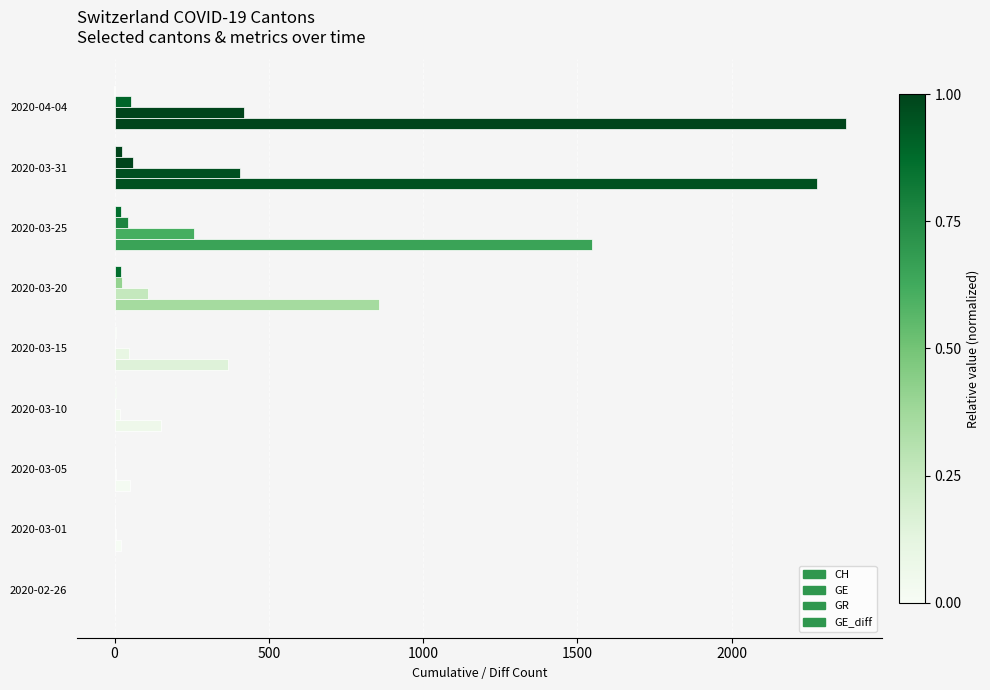

How many data points does each series have?

9